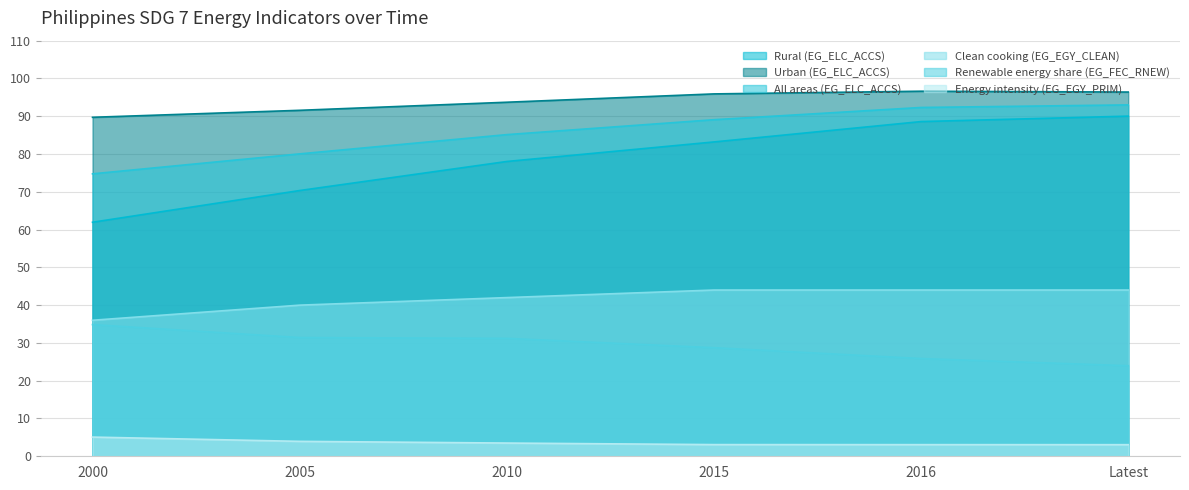

List the series in order of their peak value, lowest first.

Energy intensity (EG_EGY_PRIM), Renewable energy share (EG_FEC_RNEW), Clean cooking (EG_EGY_CLEAN), Rural (EG_ELC_ACCS), All areas (EG_ELC_ACCS), Urban (EG_ELC_ACCS)